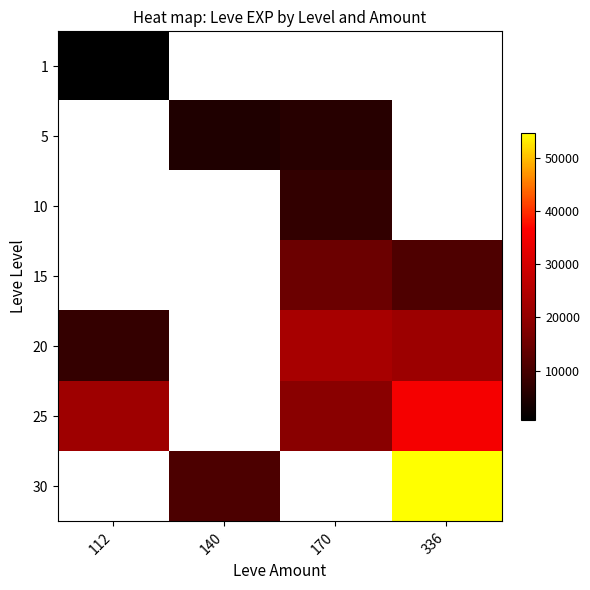

Count the number of data series in this chart.

7